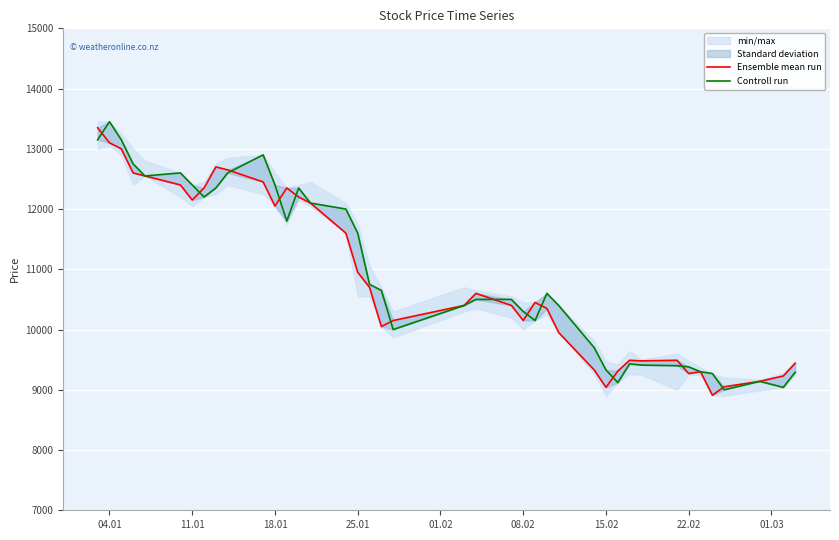

List the series in order of their peak value, highest first.

Controll run, Ensemble mean run